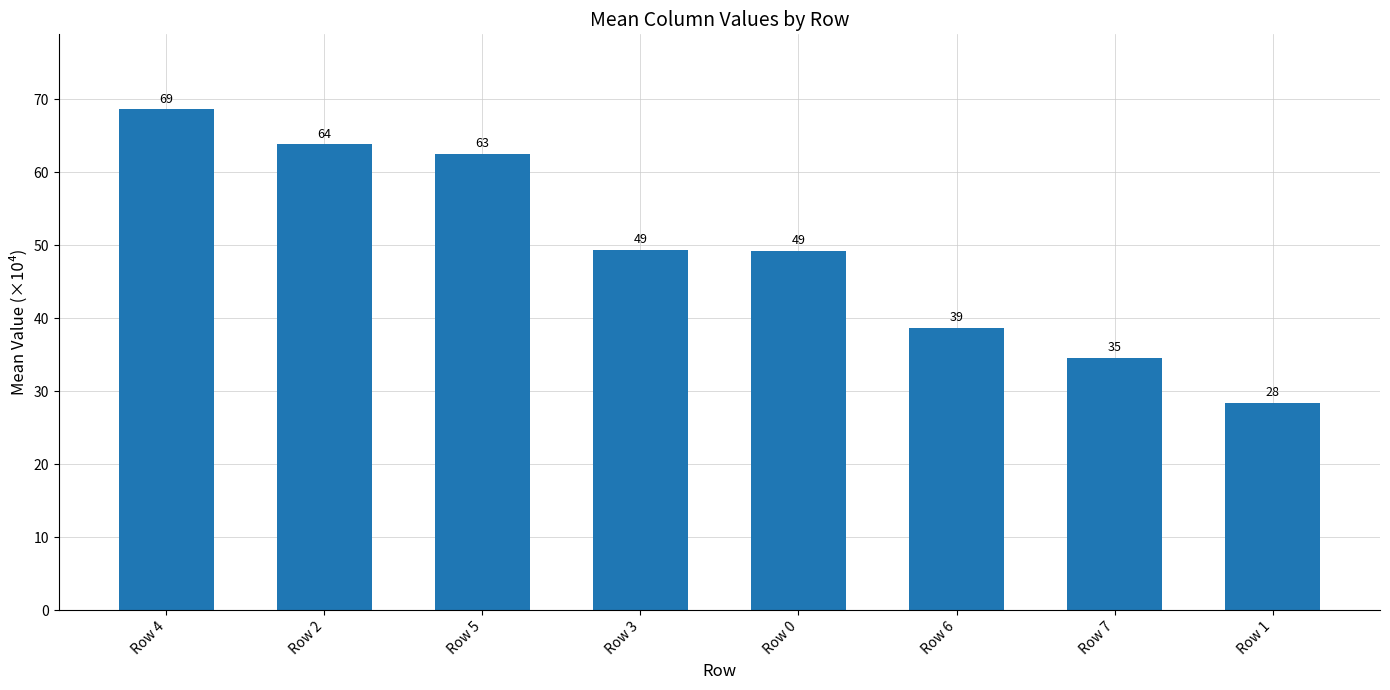

What is the difference between the maximum and second lowest values?

34.0